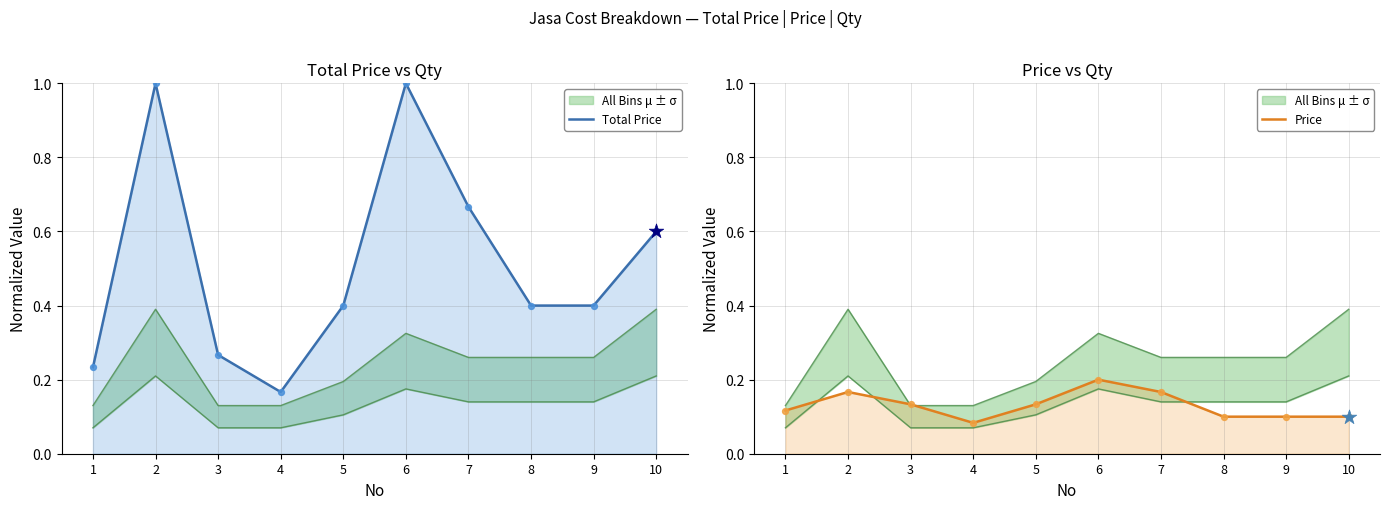

At how many categories does at least one series exceed 0?

10